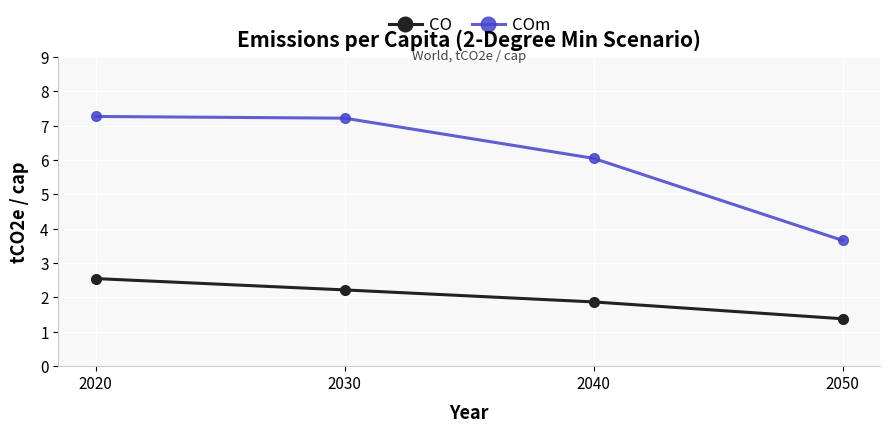

What is the difference between the maximum and minimum values in the COm series?

3.6